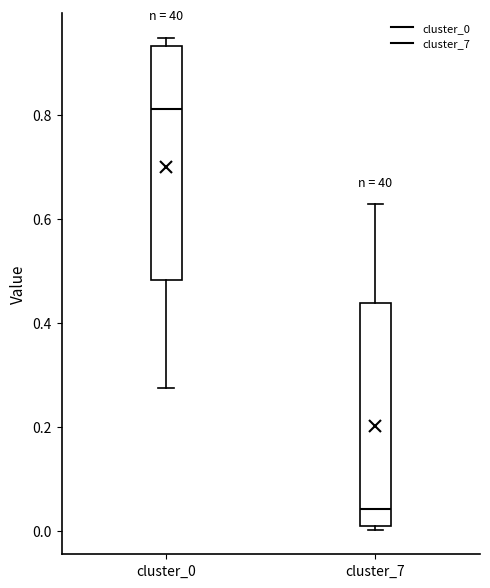

Where does the upper whisker of the box for cluster_7 end on the y-axis? The values are not printed on the chart, so give them approximately, as read against the axis.

0.62